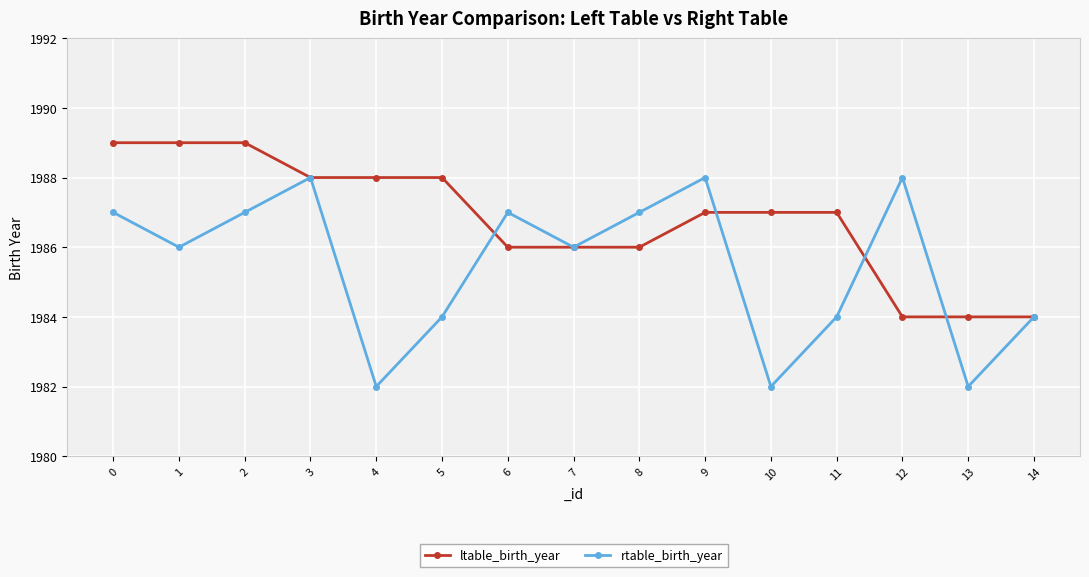

Reading right to left, transcribe all the data shown in this chart.

ltable_birth_year: 14=1984	13=1984	12=1984	11=1987	10=1987	9=1987	8=1986	7=1986	6=1986	5=1988	4=1988	3=1988	2=1989	1=1989	0=1989
rtable_birth_year: 14=1984	13=1982	12=1988	11=1984	10=1982	9=1988	8=1987	7=1986	6=1987	5=1984	4=1982	3=1988	2=1987	1=1986	0=1987